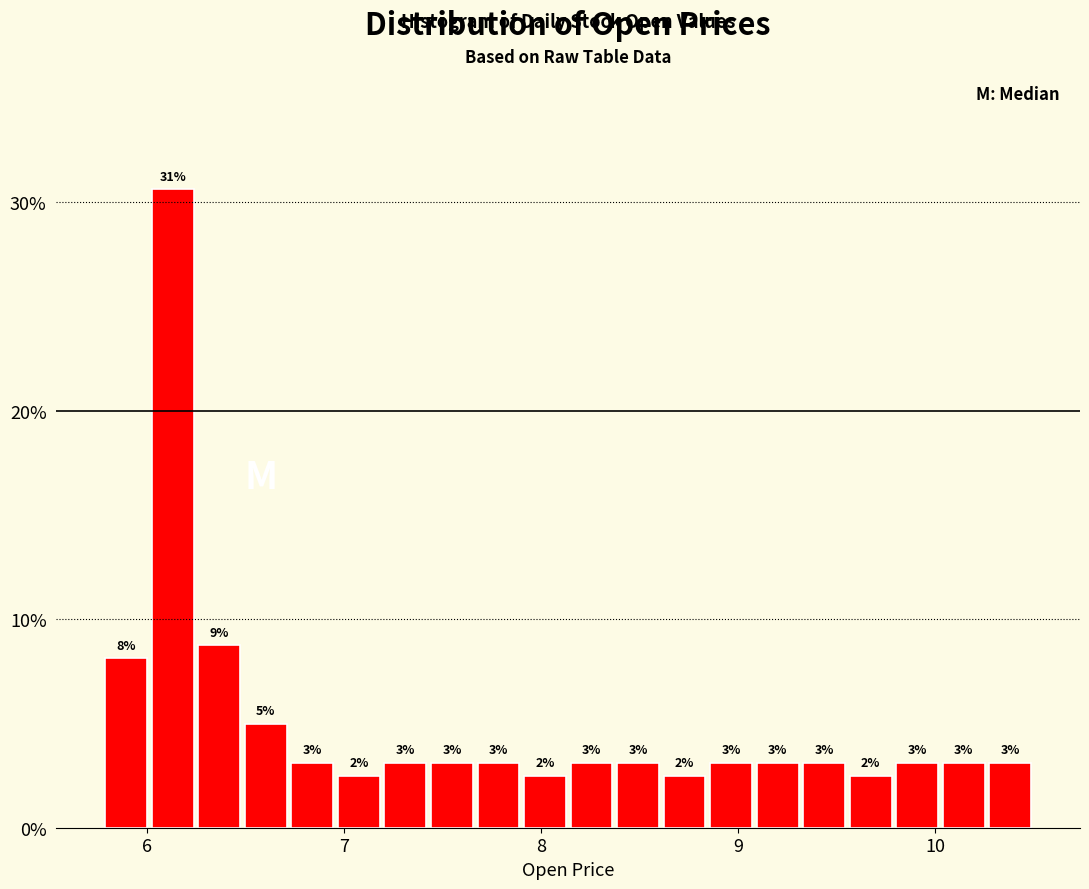

Around what value on the x-axis is the tallest bar? Give the approximate position of its centre, as read against the axis.

6.1